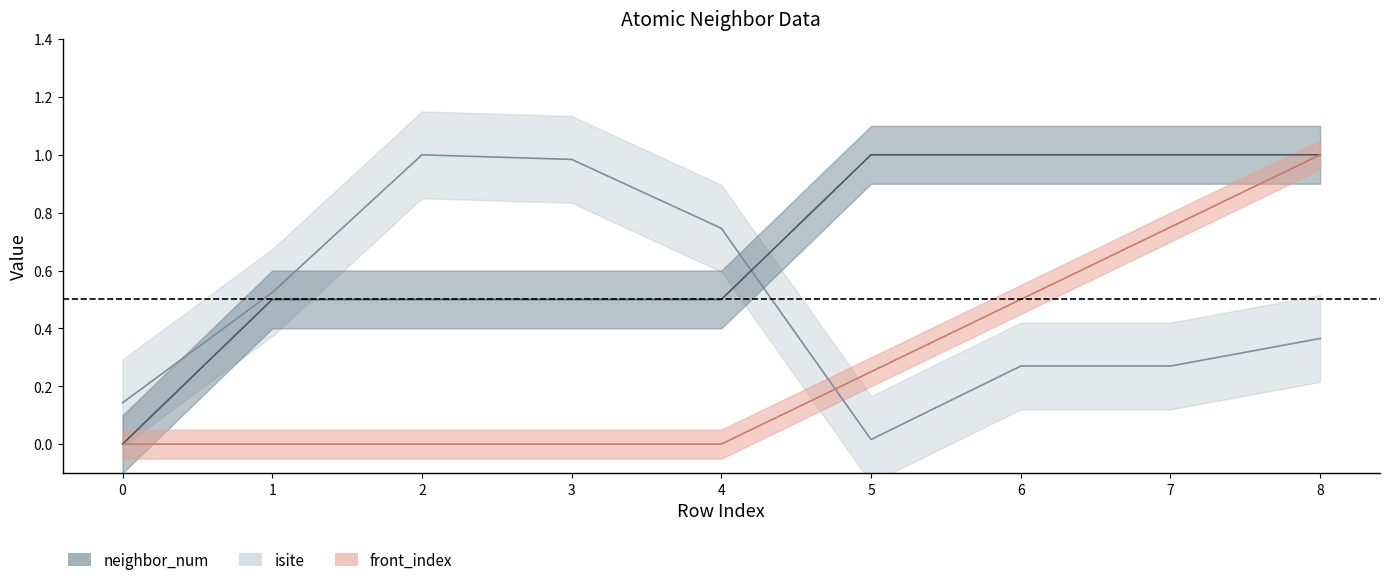

What is the total value across all series at 3?

1.5